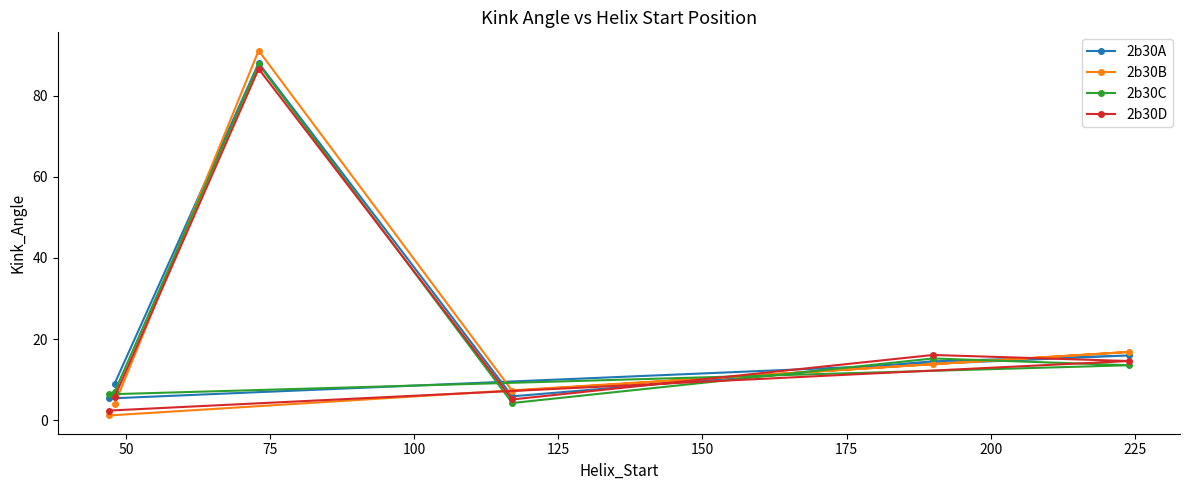

What is the highest value of the 2b30C series?

87.7